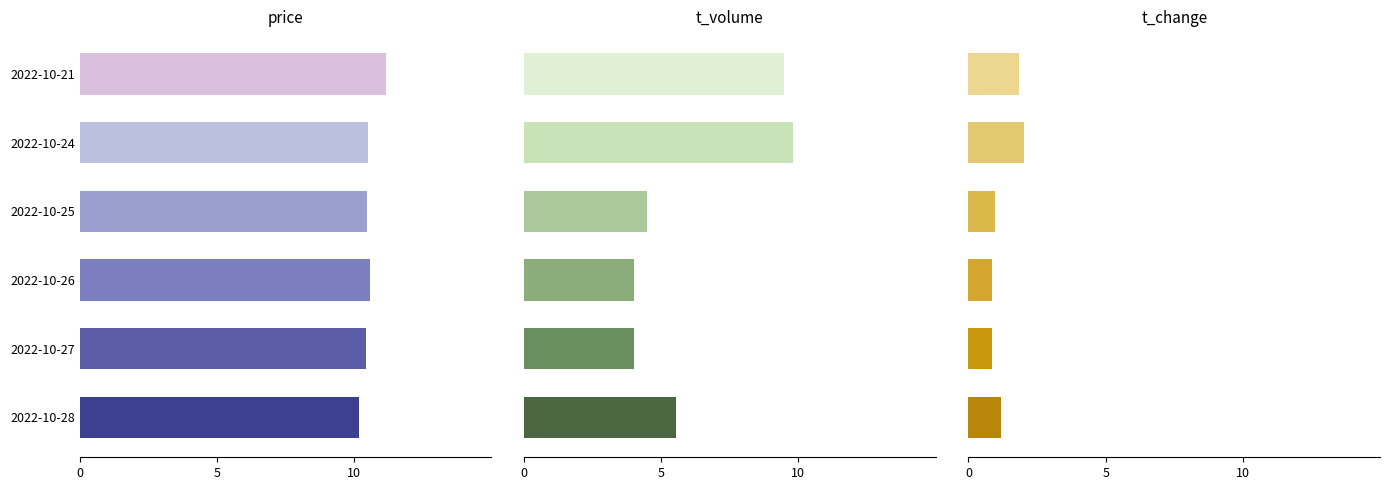

What is the greatest value displayed?

11.2